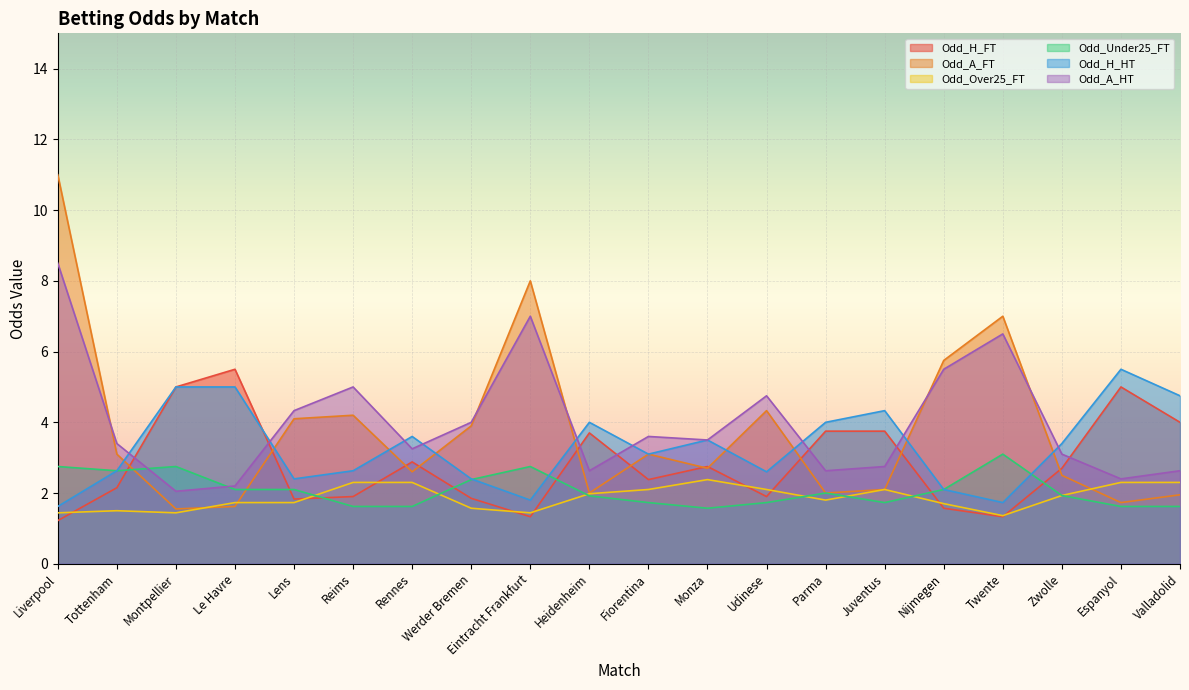

Which series ends up on top after the final intersection of Odd_H_HT and Odd_H_FT?

Odd_H_HT